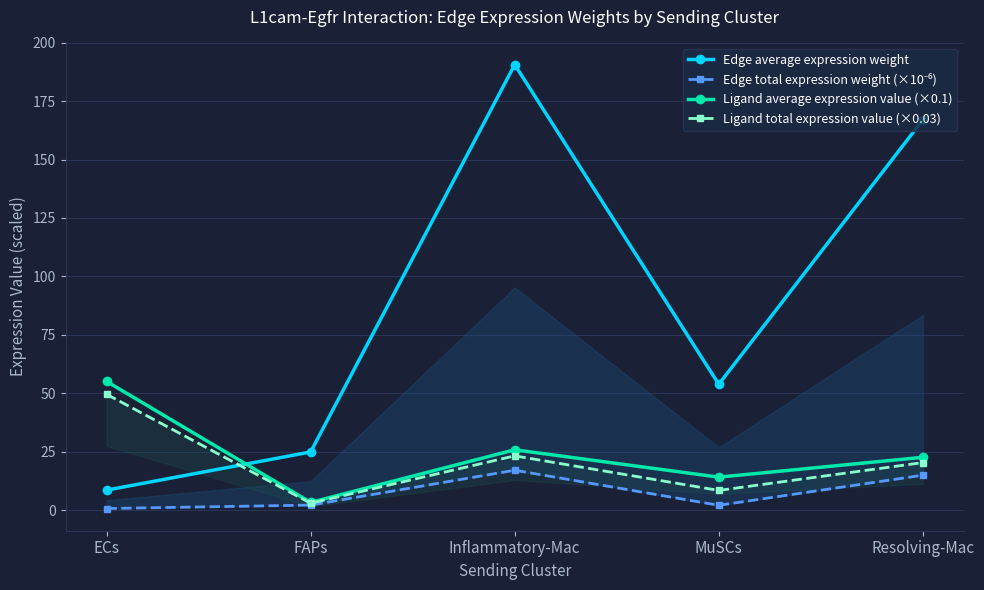

Where is the first local maximum for Ligand average expression value (×0.1)?

Inflammatory-Mac